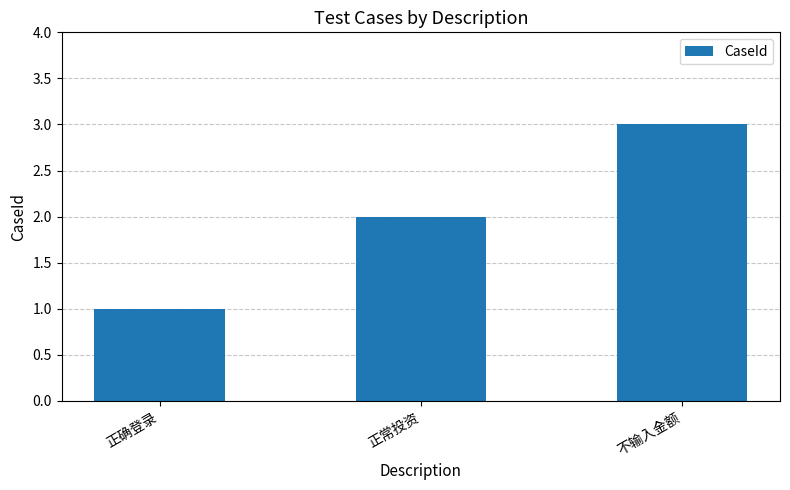

Are the bars grouped side by side (vs. stacked)?

No